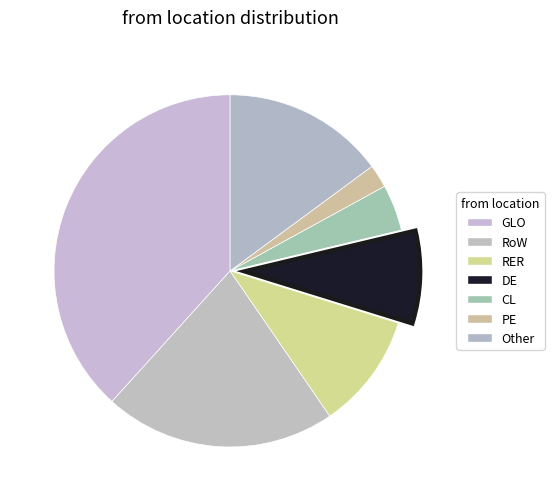

How many slices are in this pie chart?

7